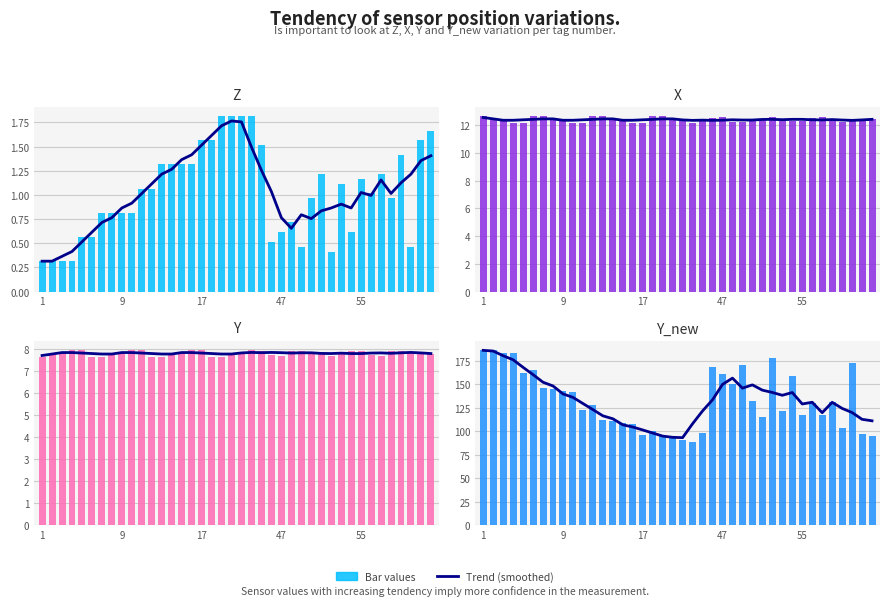

What is the maximum value for X?

12.6